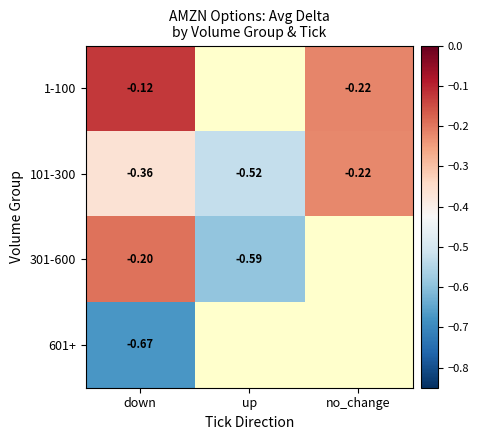

Where is 101-300 nearest to the value 0?

no_change